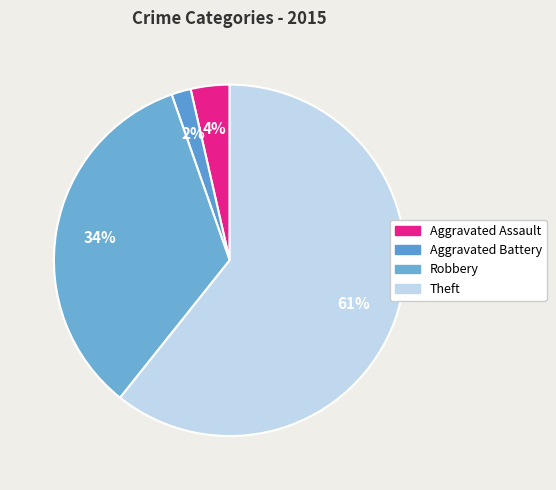

Which slice is the smallest?

Aggravated Battery